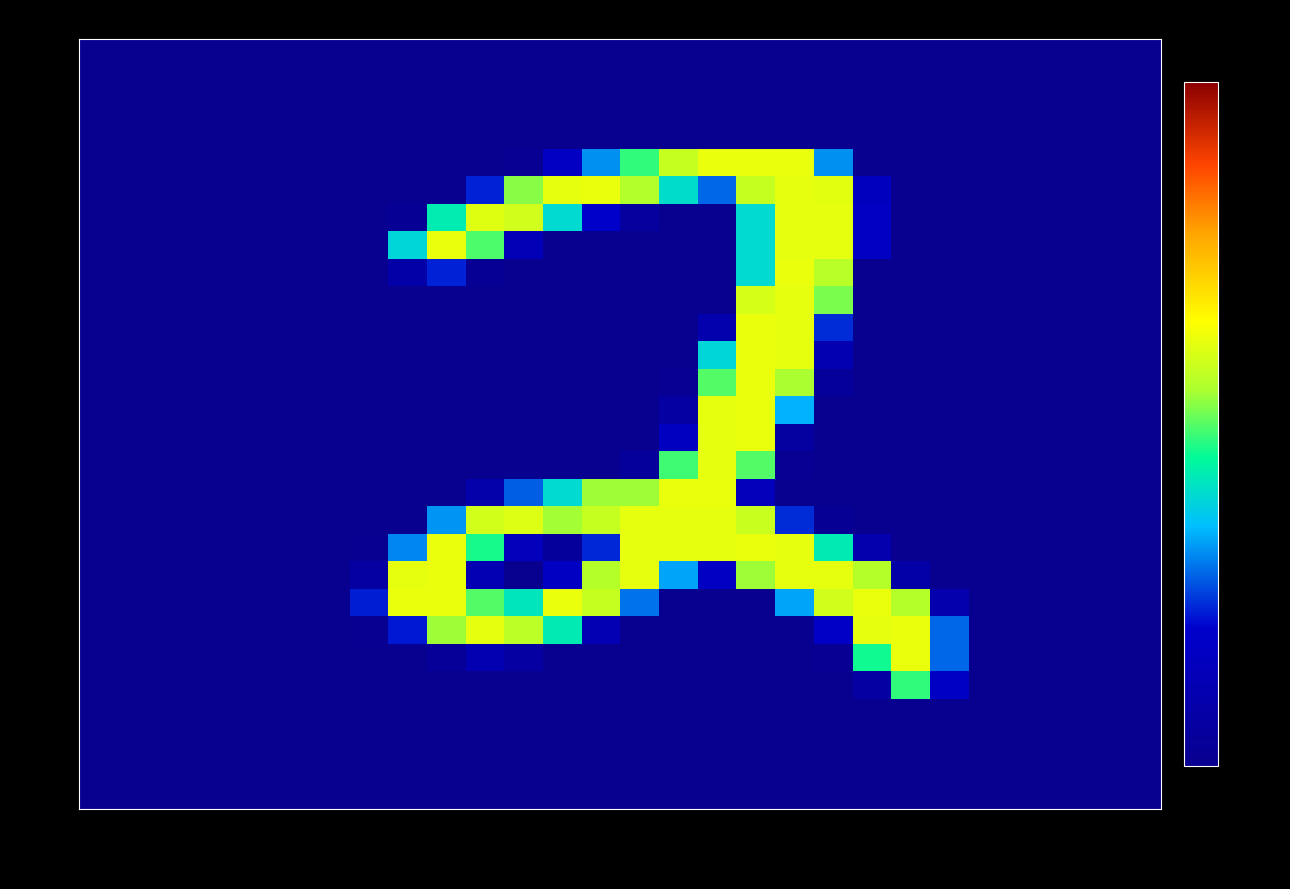

How many data points does each series have?

28